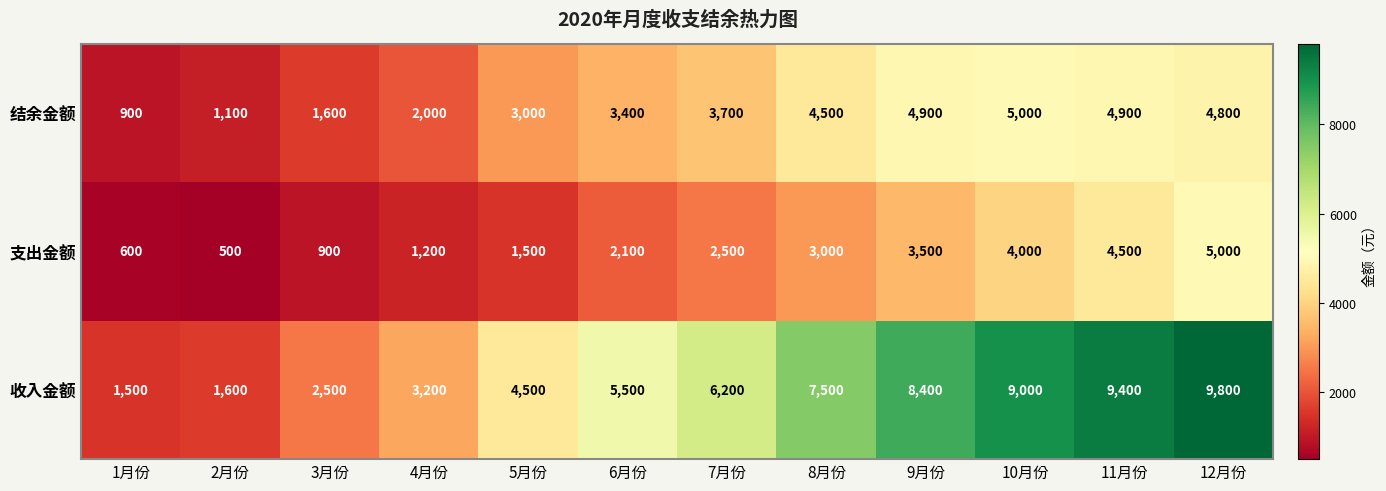

Which series changed the most between 11月份 and 12月份?

支出金额